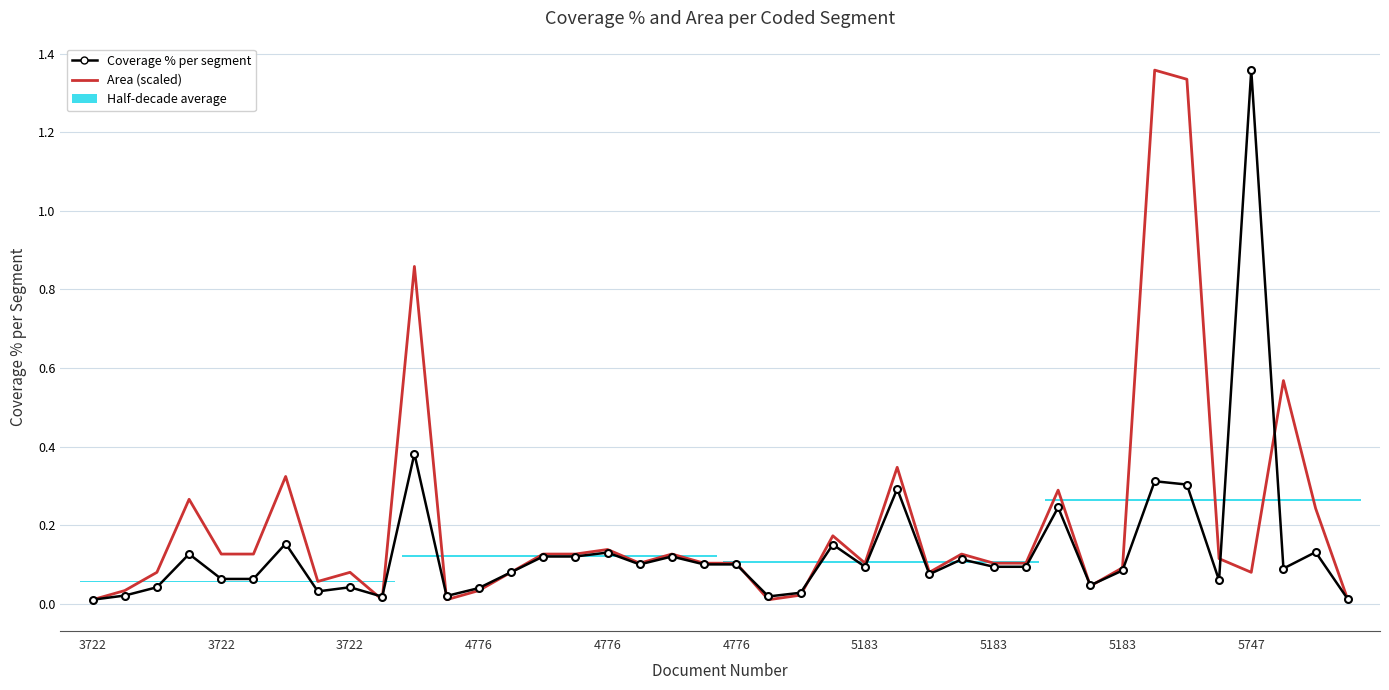

What is the sum of the Area (scaled) values at 33 and 38?

1.6